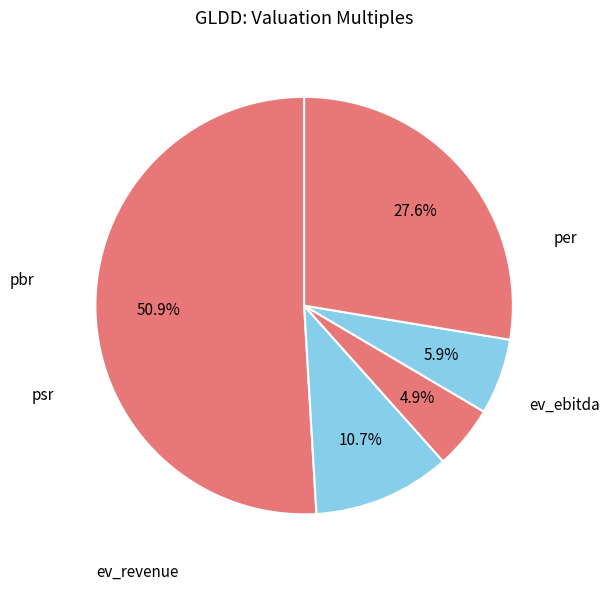

Count the number of slices in the pie.

5